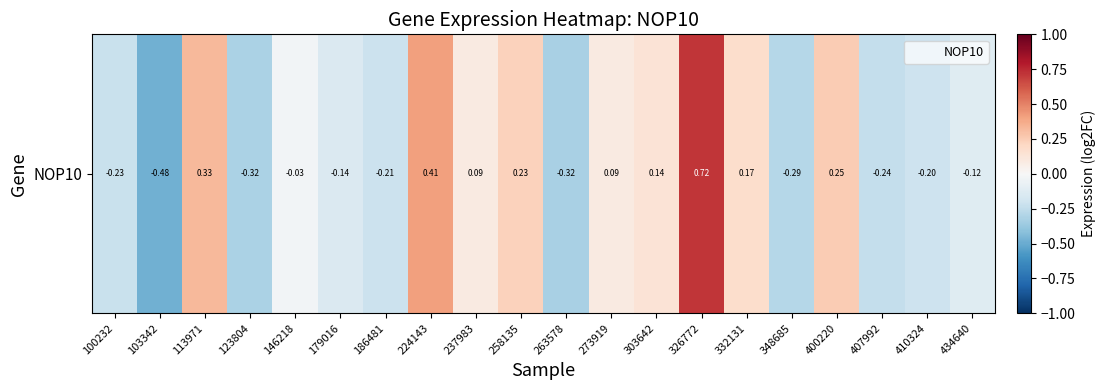

Reading left to right, transcribe all the data shown in this chart.

100232=-0.2	103342=-0.5	113971=0.3	123804=-0.3	146218=-0.0	179016=-0.1	186481=-0.2	224143=0.4	237983=0.1	258135=0.2	263578=-0.3	273919=0.1	303642=0.1	326772=0.7	332131=0.2	348685=-0.3	400220=0.3	407992=-0.2	410324=-0.2	434640=-0.1